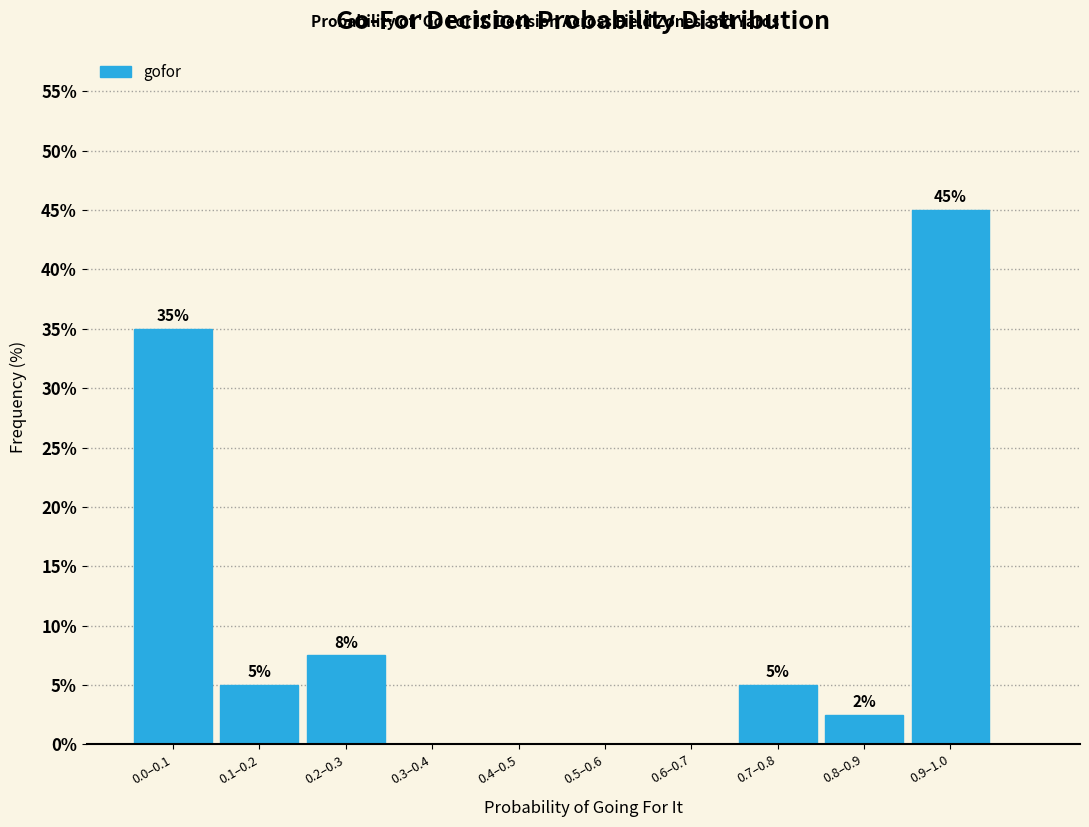

What is the change in value from 0.0–0.1 to 0.6–0.7?

-35.0